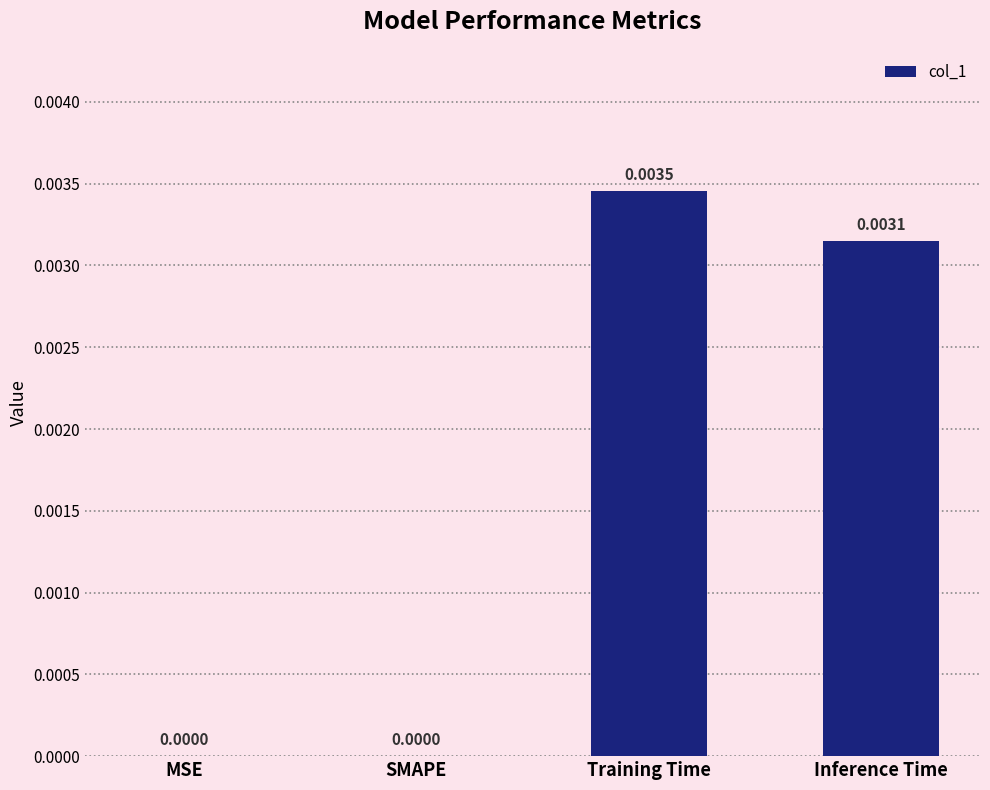

Between SMAPE and Inference Time, which is larger?

Inference Time